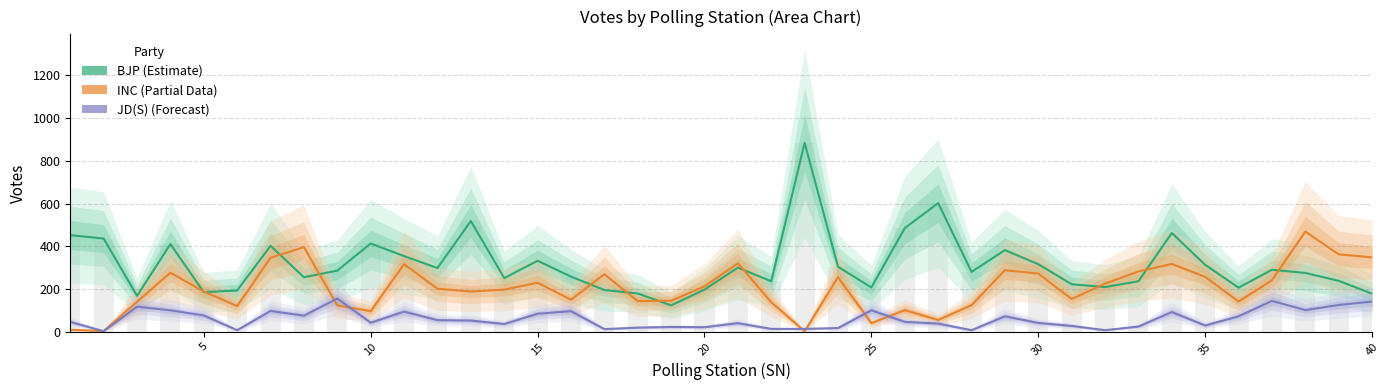

Which category has the highest value in the INC series?

38